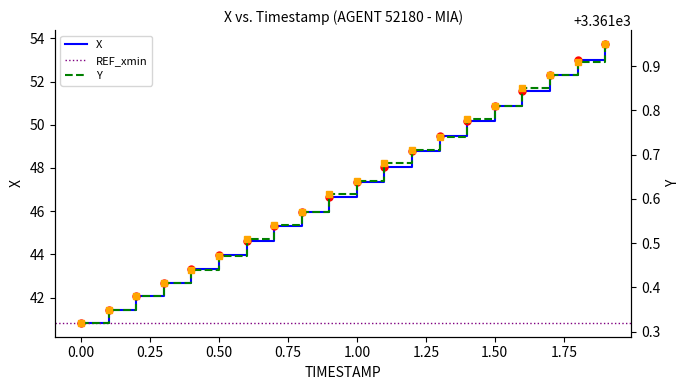

Reading left to right, what are all the values shown in this chart?

X: 40.8	41.4	42.1	42.7	43.3	44.0	44.6	45.3	46.0	46.7	47.4	48.1	48.8	49.5	50.2	50.9	51.6	52.3	53.0	53.7
Y: 3361.3	3361.3	3361.4	3361.4	3361.4	3361.5	3361.5	3361.5	3361.6	3361.6	3361.6	3361.7	3361.7	3361.7	3361.8	3361.8	3361.8	3361.9	3361.9	3361.9